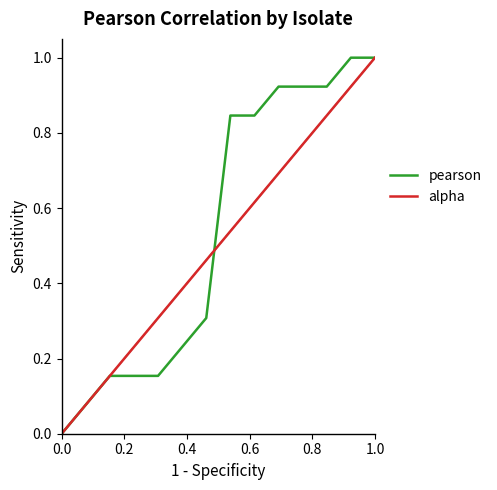

How many values in the pearson series exceed 0?

13